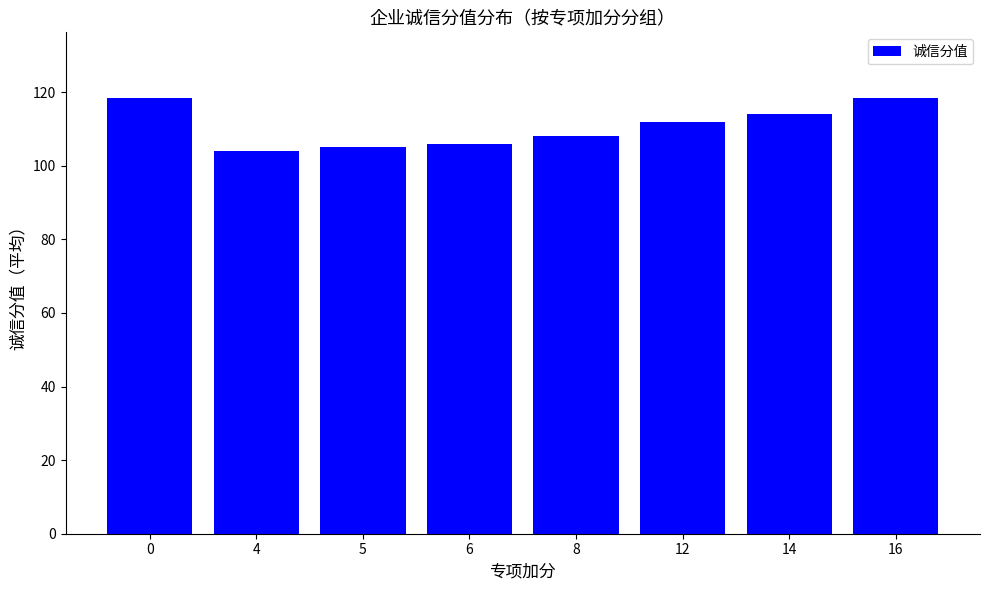

Between 12 and 14, which is larger?

14